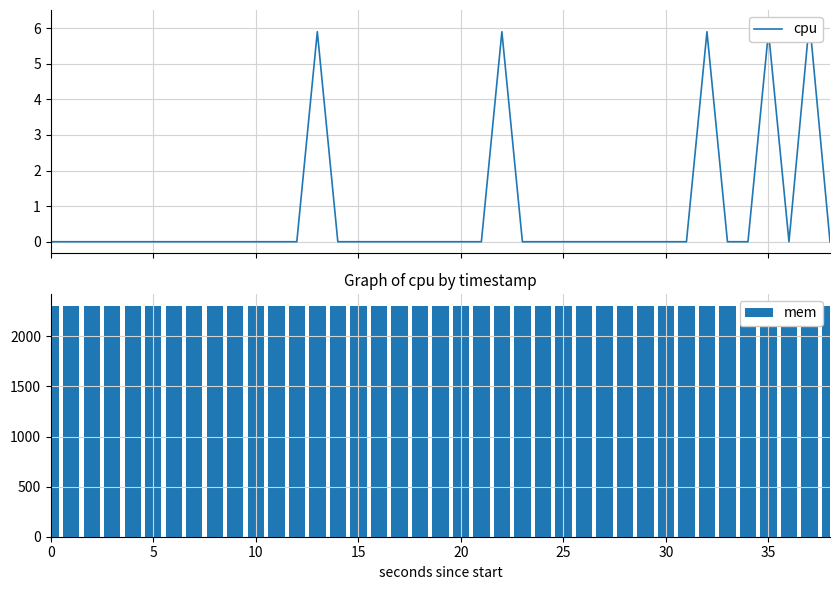

Which series has the largest total across all categories?

mem